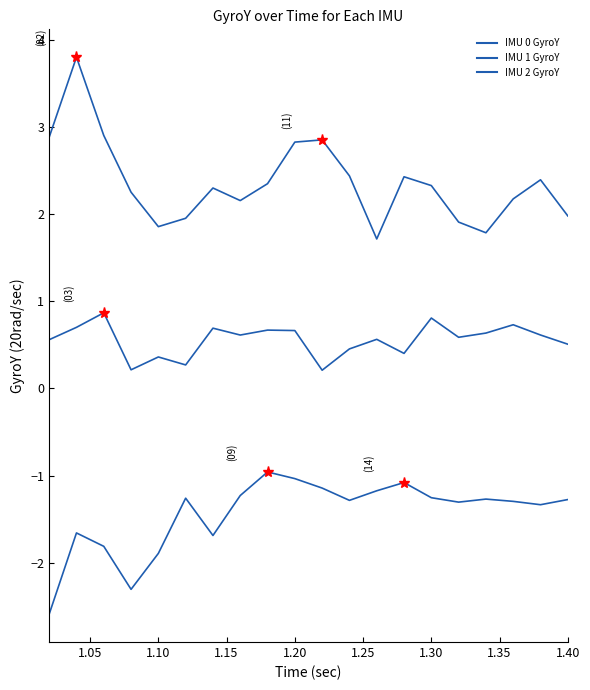

List the series in order of their overall mean, lowest first.

IMU 2 GyroY, IMU 1 GyroY, IMU 0 GyroY